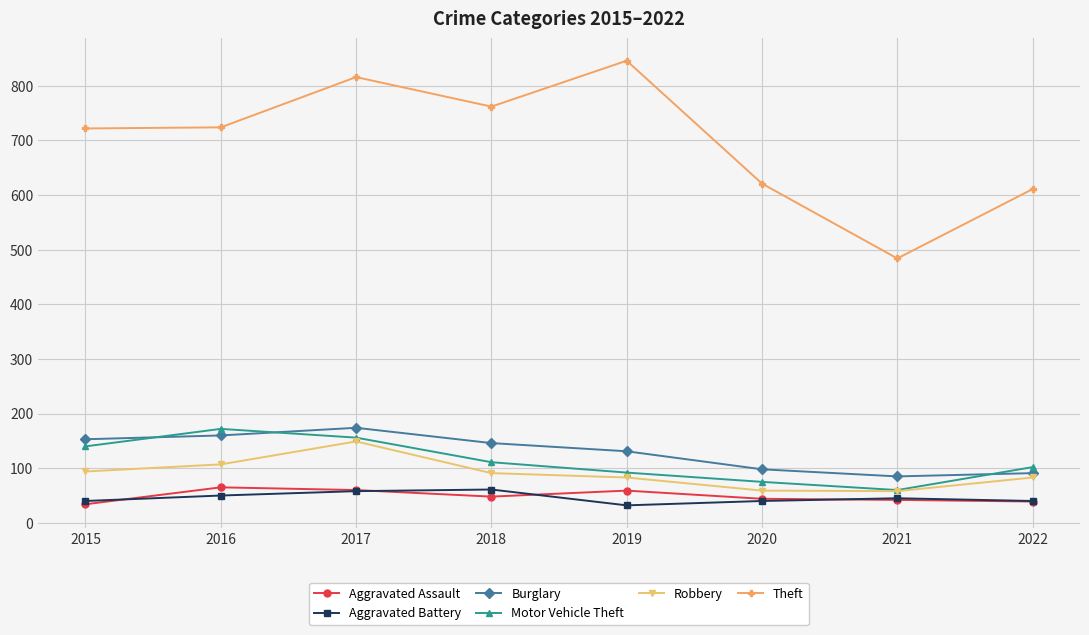

What is the difference between the highest and lowest values at 2022?

572